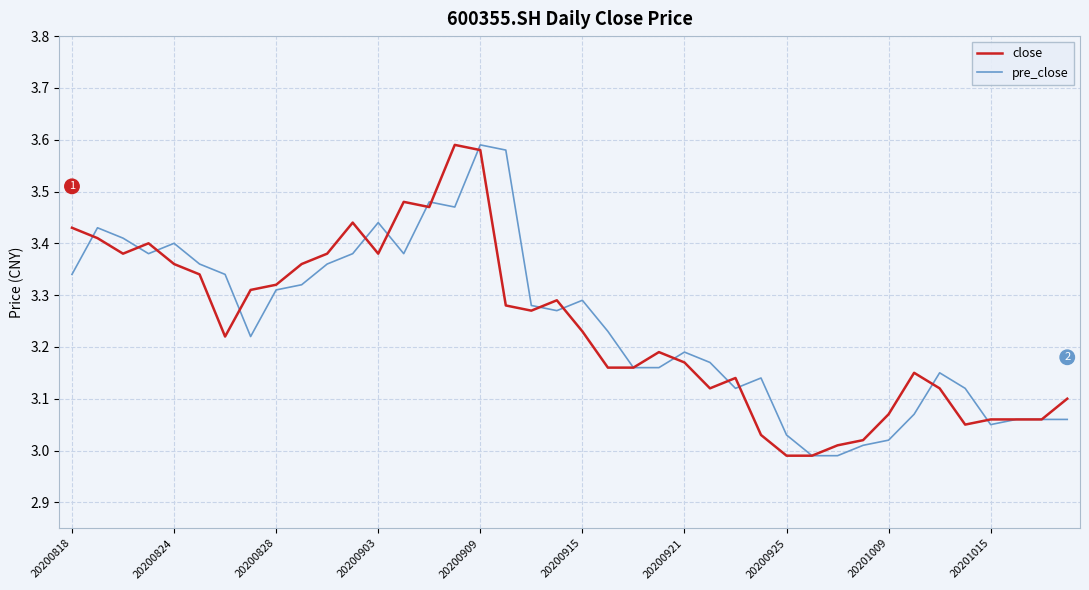

What are all the series names shown in the legend?

close, pre_close